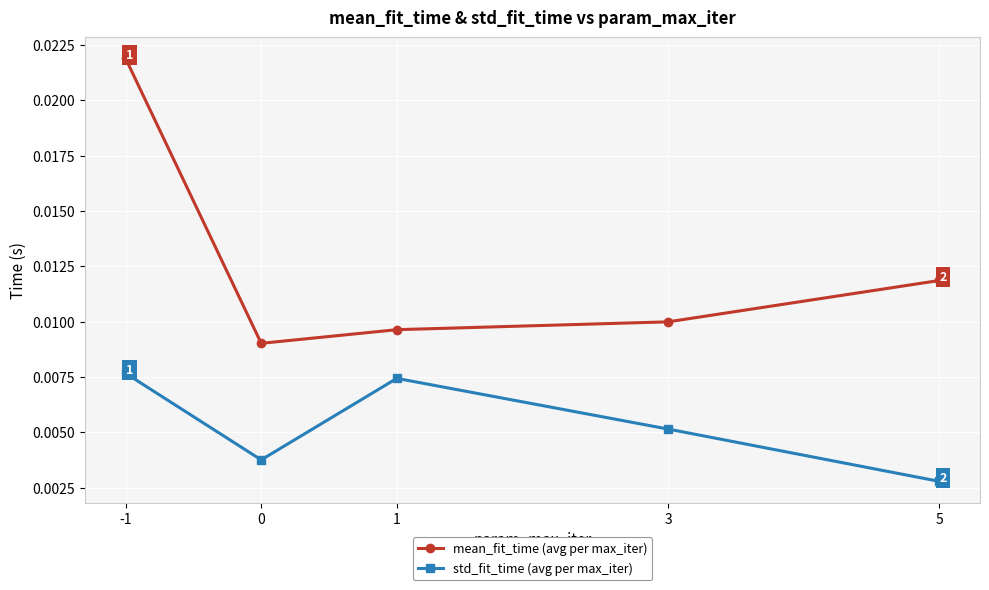

How many std_fit_time (avg per max_iter) values are between 0 and 1?

5